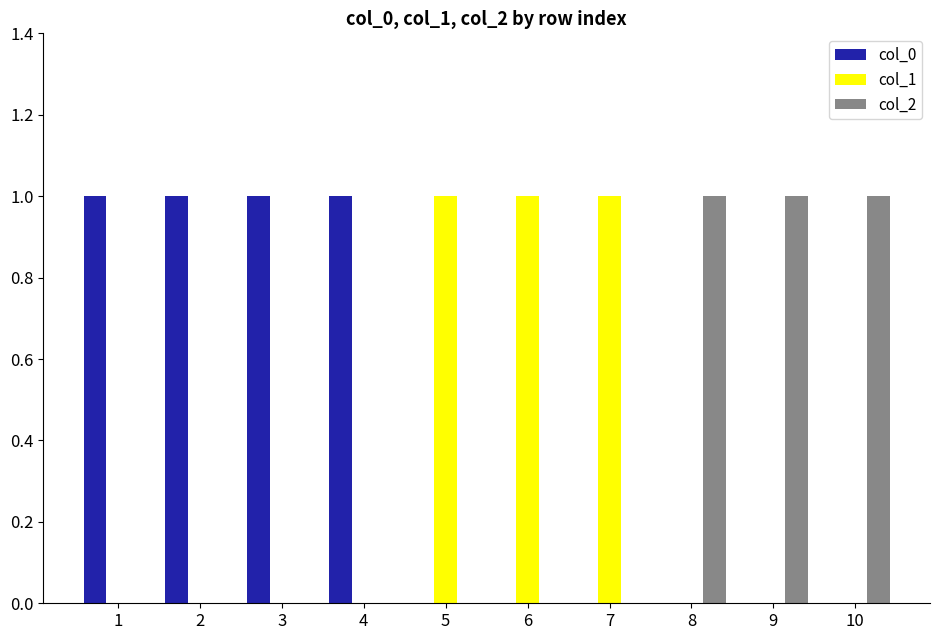

The value of col_0 at 4 is 1. True or false?

True